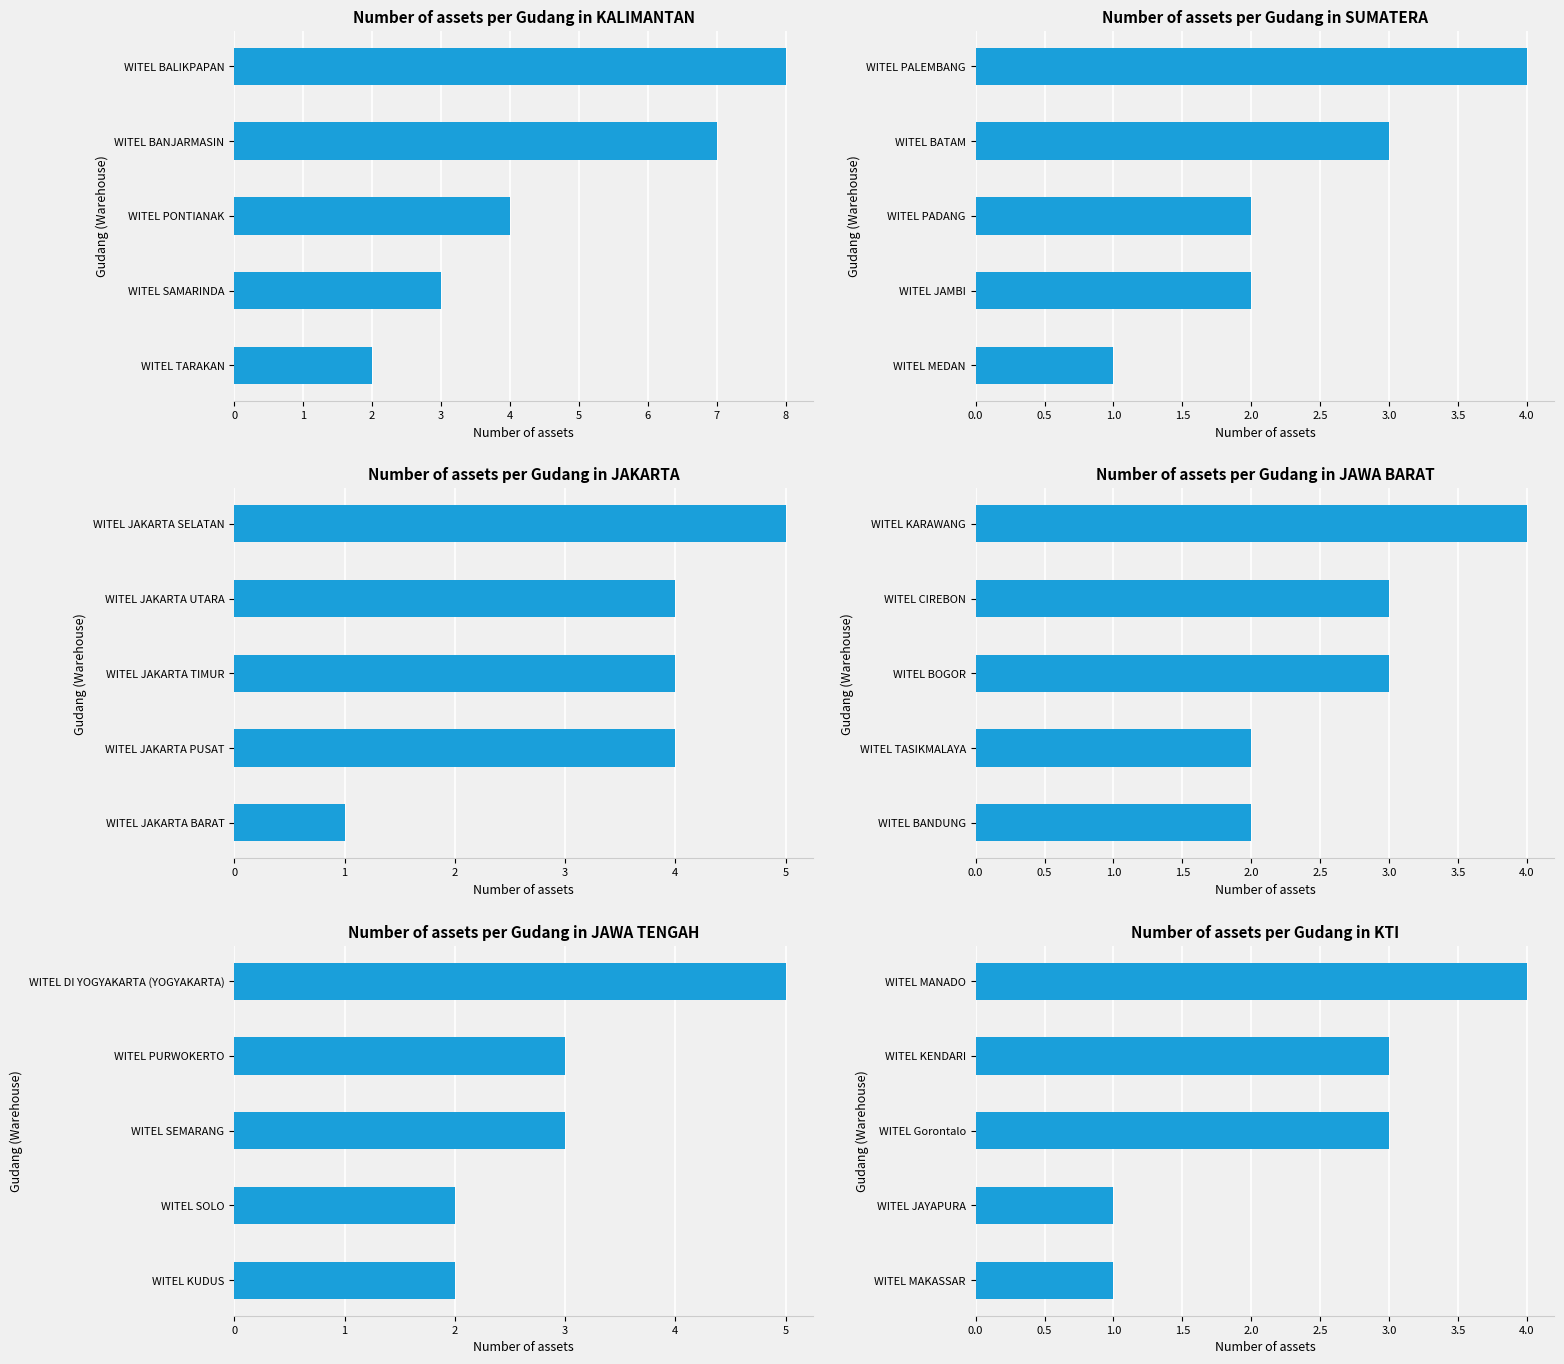

How many groups of bars are there?

5